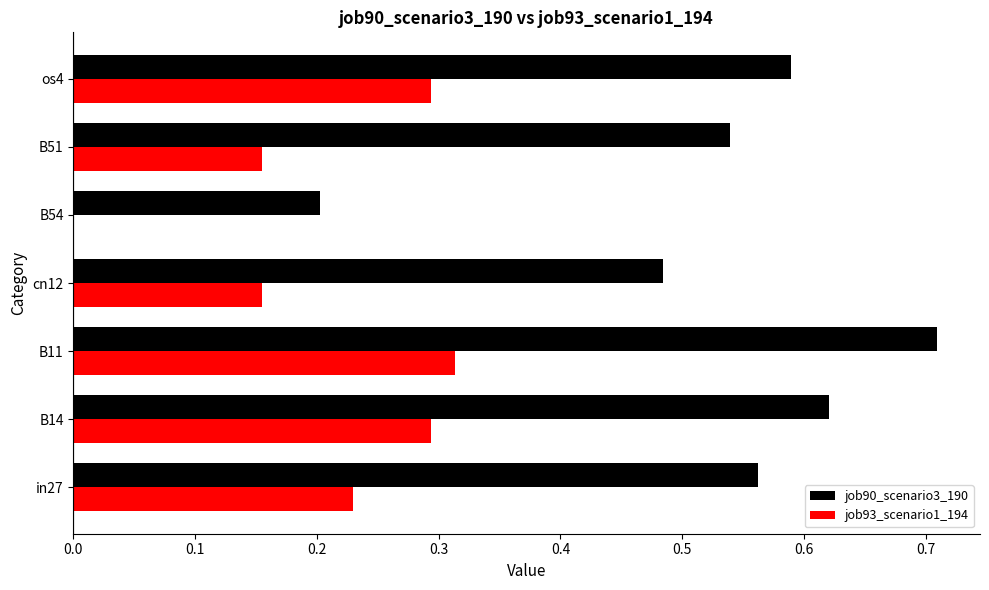

At which category is the sum across all series the highest?

B11